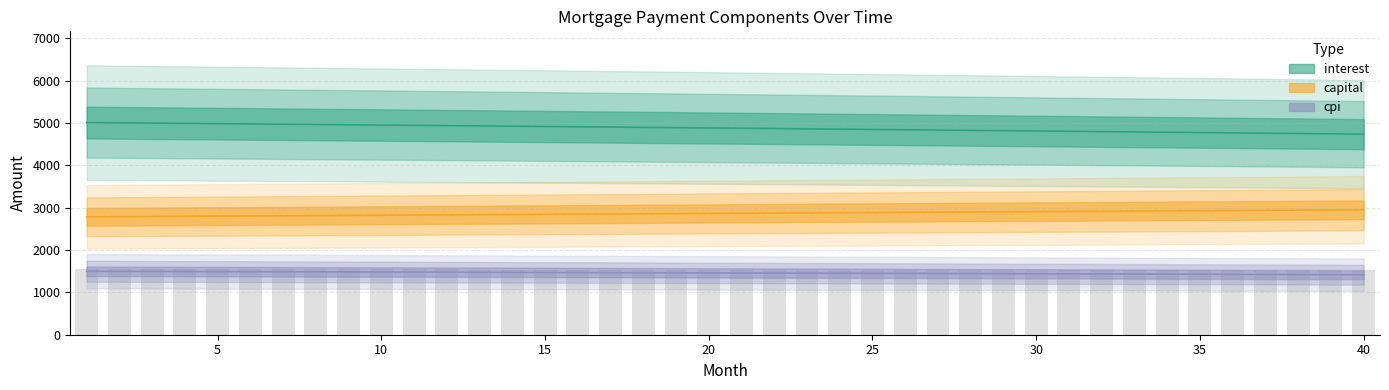

True or false: cpi has a value of 2238.5 at 32.

False